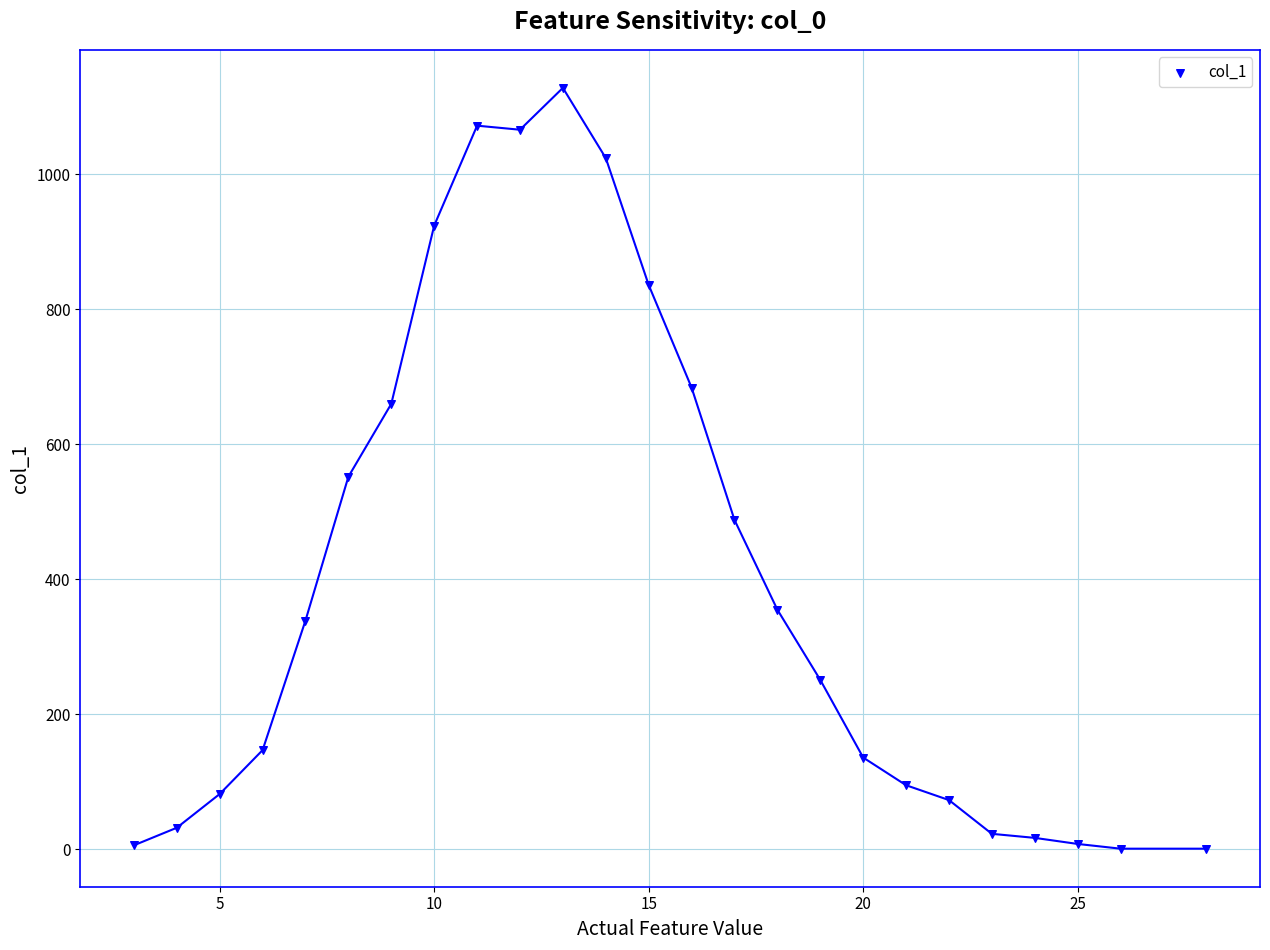

What is the range of Y values (max minus min)?

1127